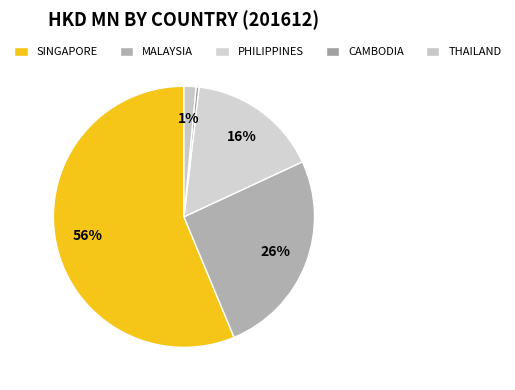

Rank the categories by value from lowest to highest.

CAMBODIA, THAILAND, PHILIPPINES, MALAYSIA, SINGAPORE